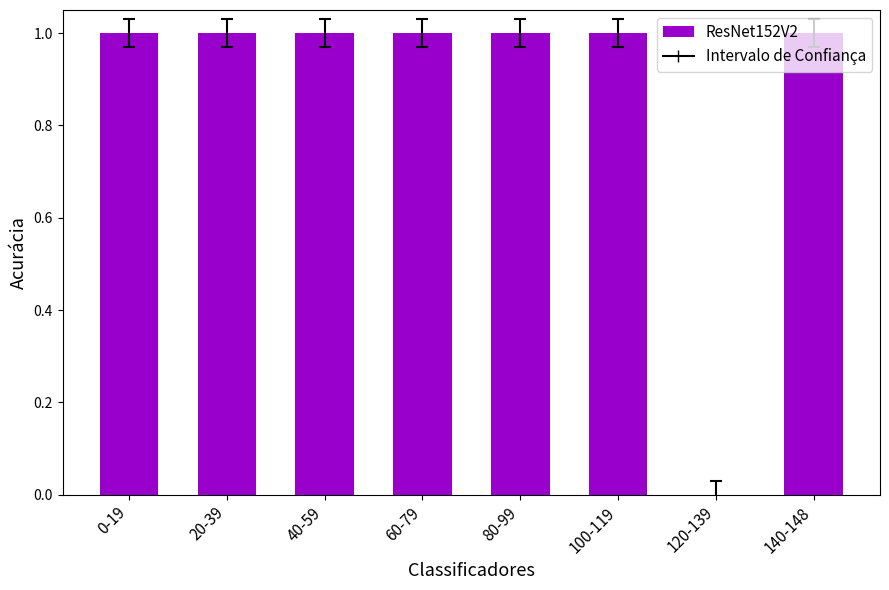

The chart shows a value of 1.0 at 80-99. True or false?

True